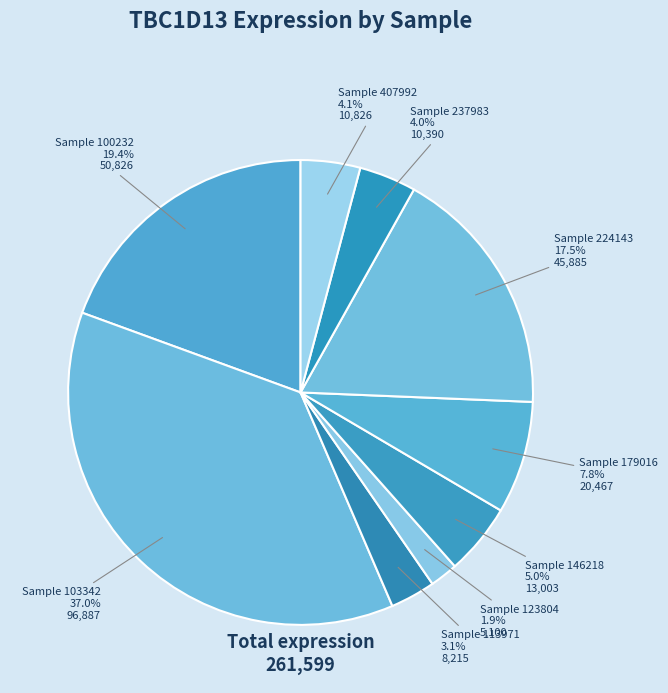

Count the number of slices in the pie.

9